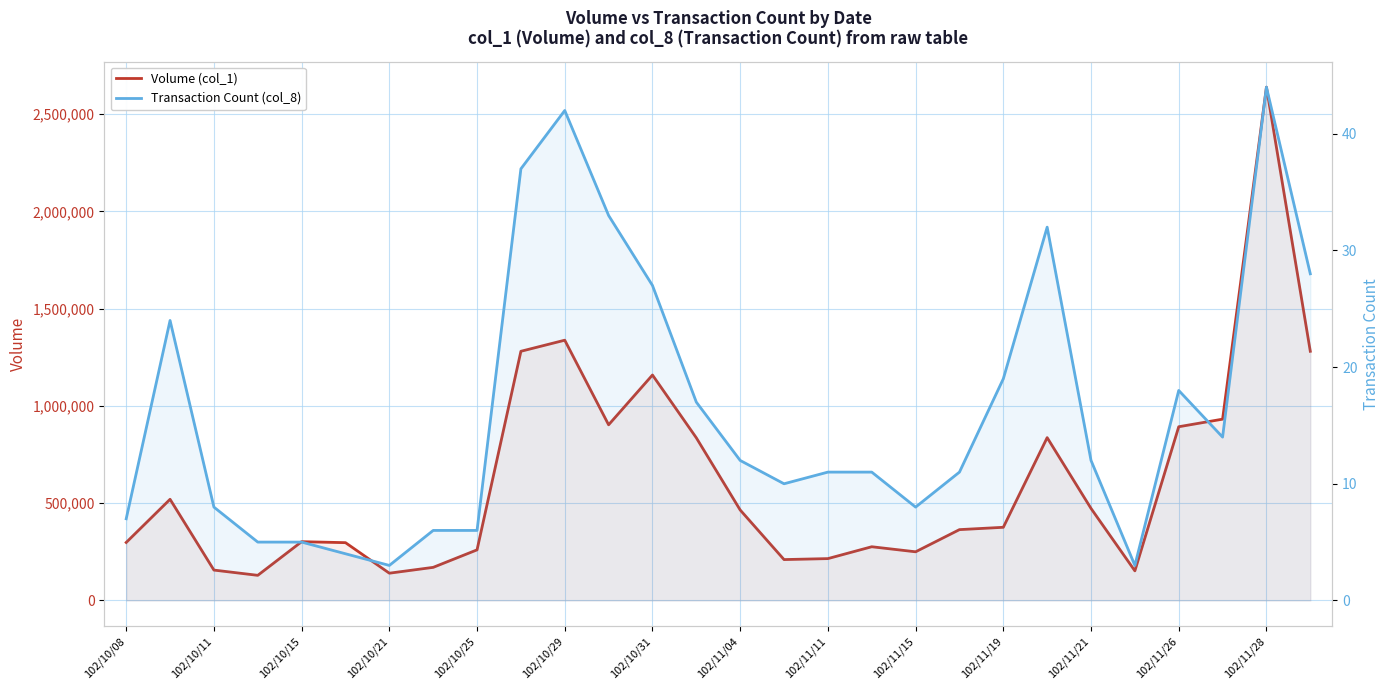

True or false: Volume (col_1) has more than 2 points higher than both neighbors.

True